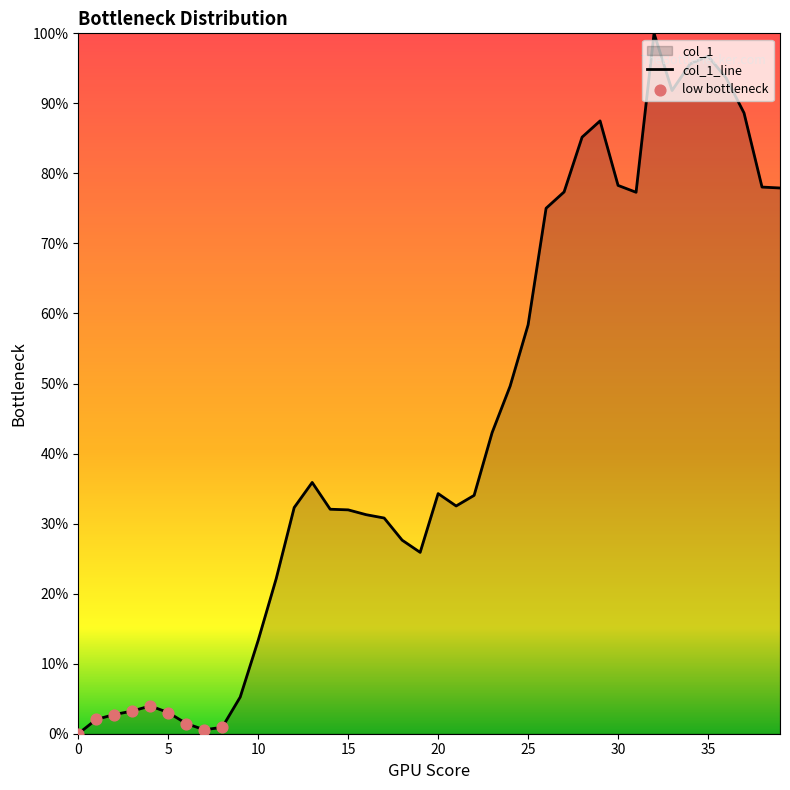

Approximately how many times larger is the value at 5 compared to 10?

0.2